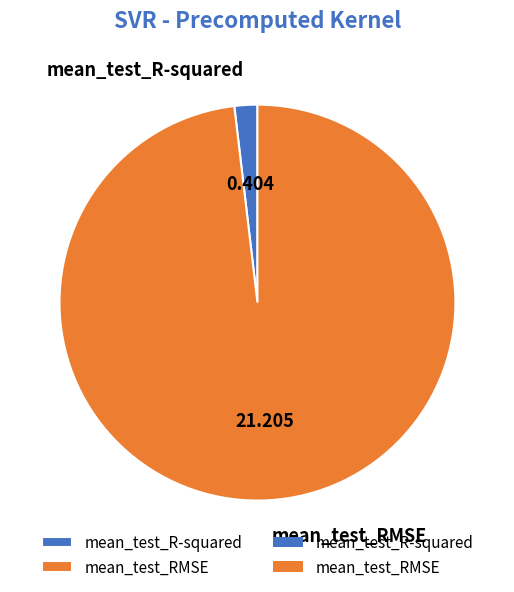

Which category has the biggest portion of the pie?

mean_test_RMSE